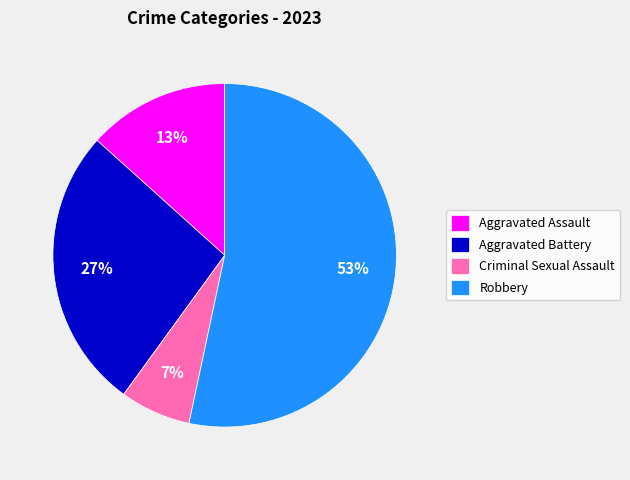

Approximately how many times larger is the value at Criminal Sexual Assault compared to Aggravated Assault?

0.5